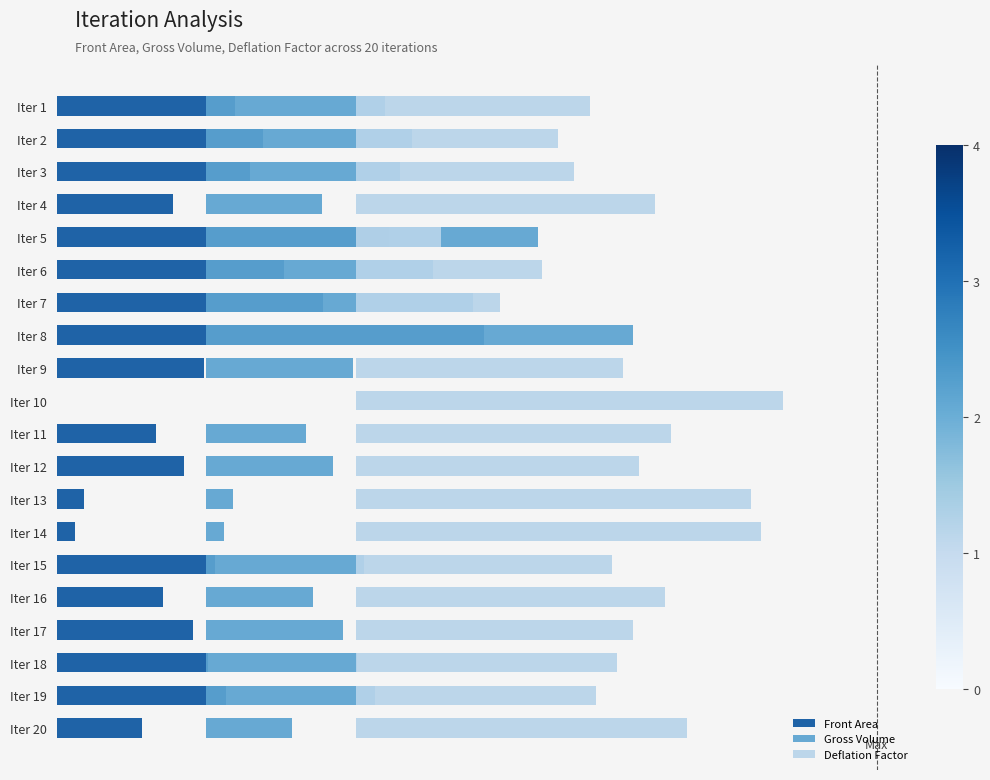

List the series in order of their peak value, lowest first.

Deflation Factor, Front Area, Gross Volume